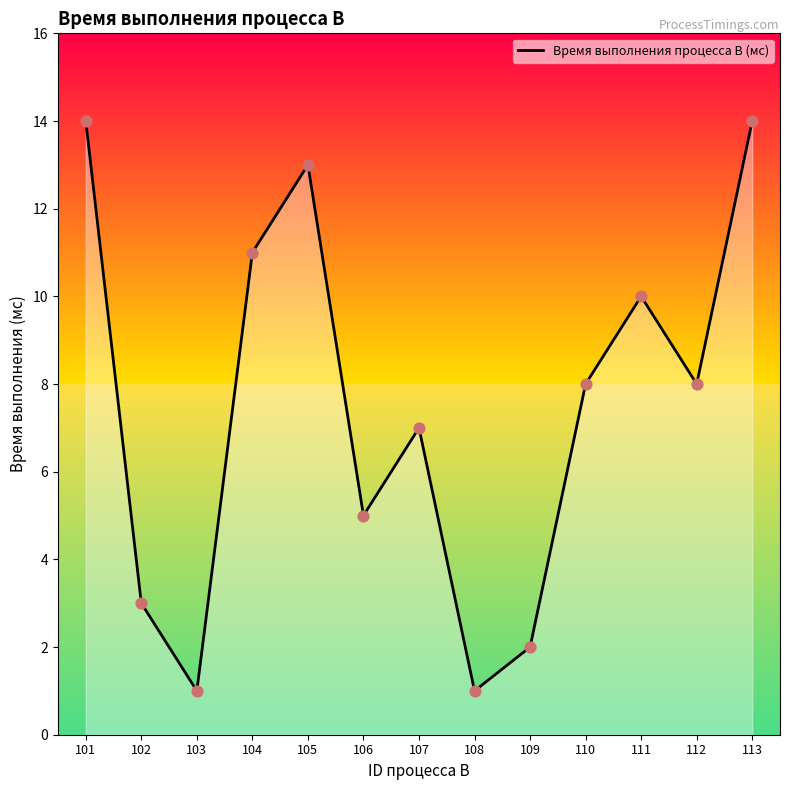

Between 101 and 108, which is larger?

101